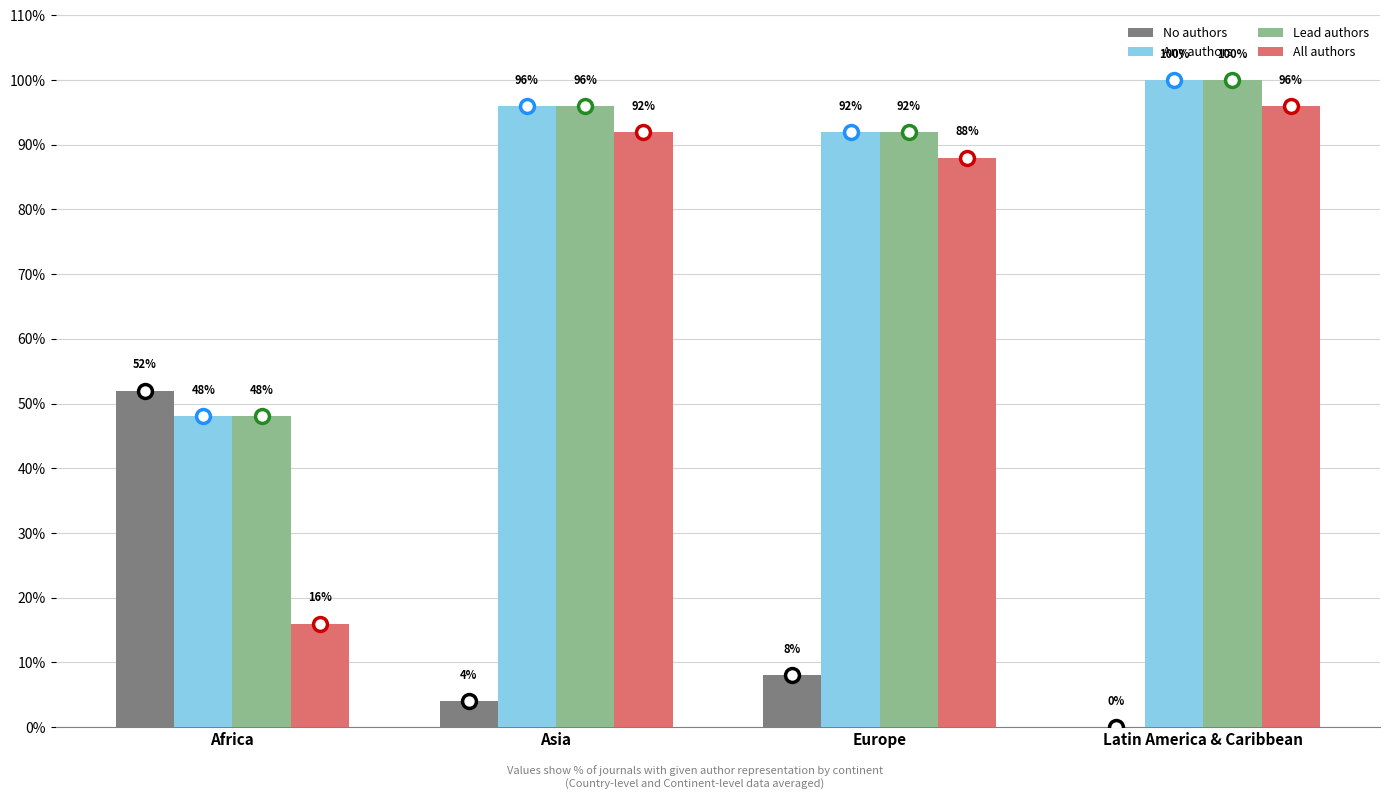

What is the average value of the No authors series?

16